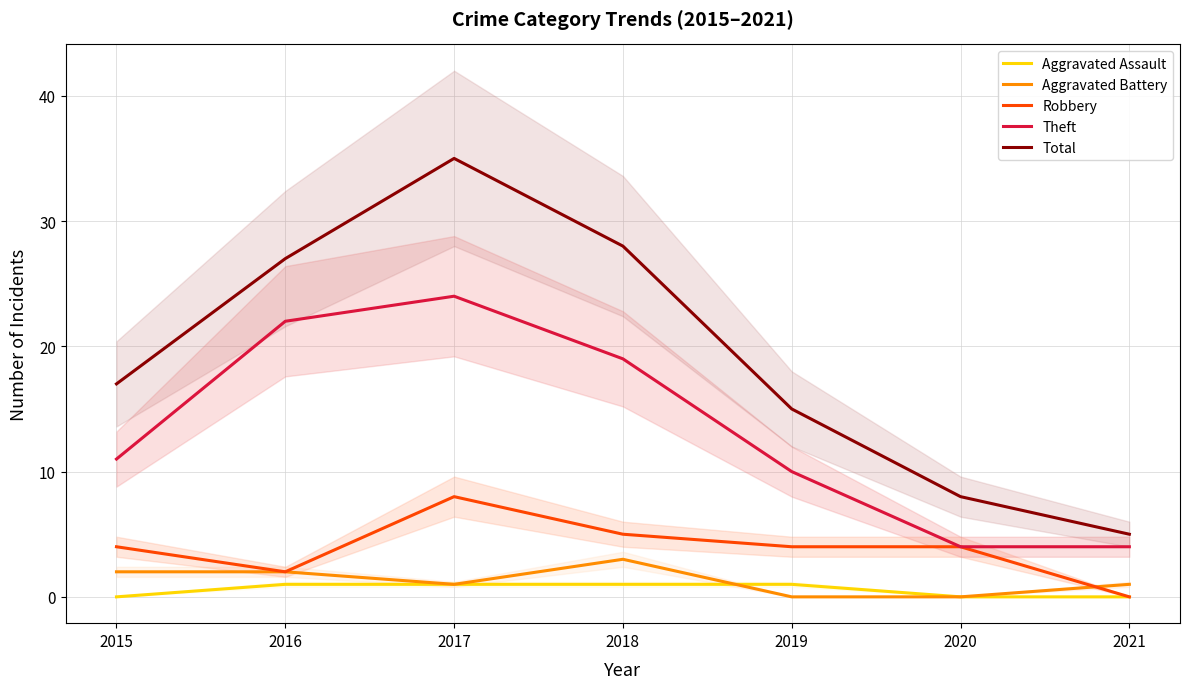

What are all the series names shown in the legend?

Aggravated Assault, Aggravated Battery, Robbery, Theft, Total